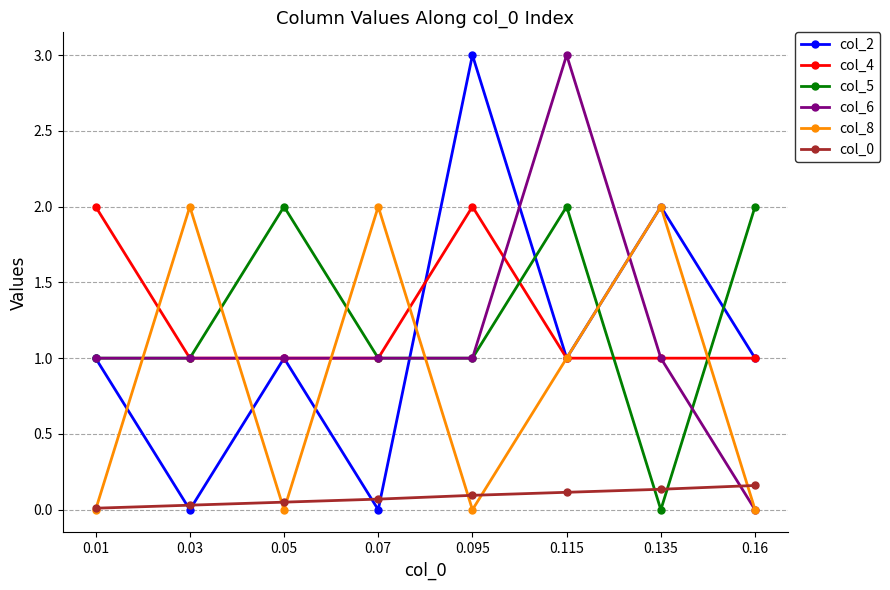

What is the greatest value displayed?

3.0